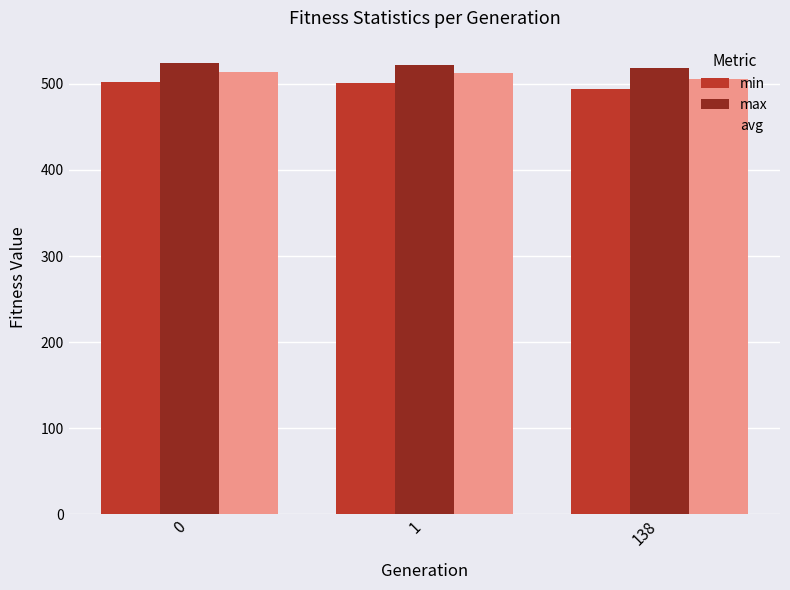

What is the greatest value displayed?

524.1